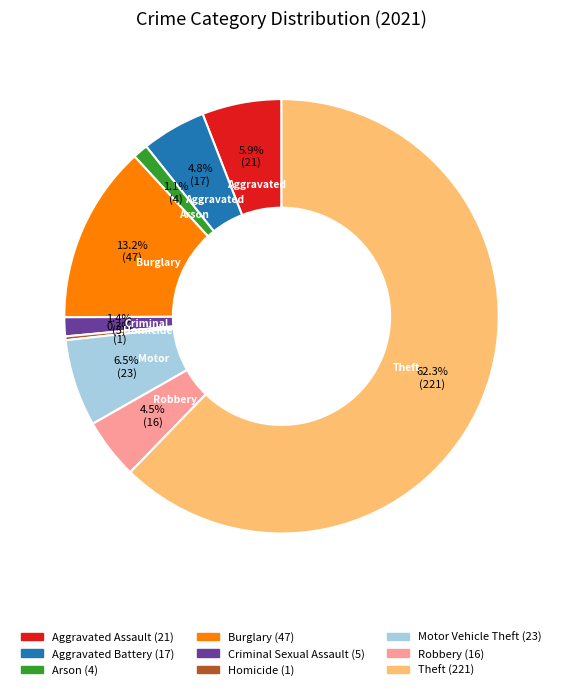

Approximately how many times larger is the value at Aggravated Assault compared to Criminal Sexual Assault?

4.2